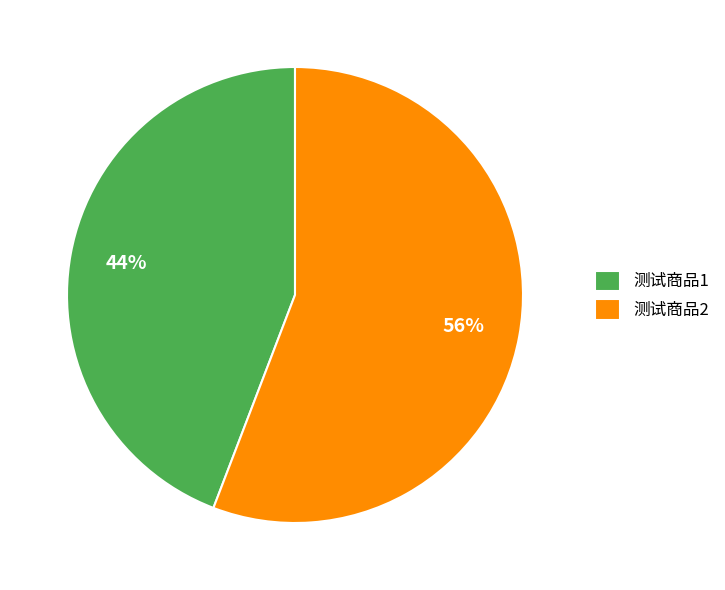

How many segments does this pie chart have?

2